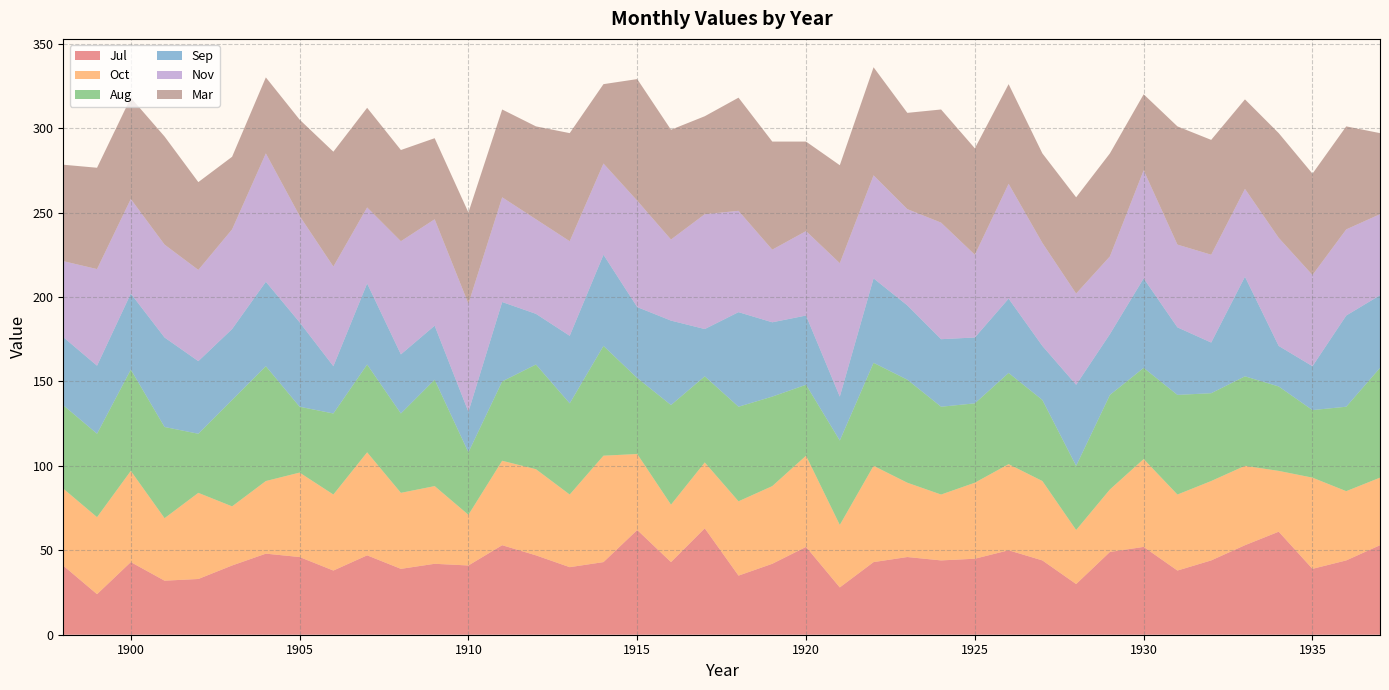

Reading left to right, list all the values displayed in this chart.

Jul: 40.9	24.0	43.0	32.0	33.0	41.0	48.0	46.0	38.0	47.0	39.0	42.0	41.0	53.0	47.0	40.0	43.0	62.0	43.0	63.0	35.0	42.0	52.0	28.0	43.0	46.0	44.0	45.0	50.0	44.0	30.0	49.0	52.0	38.0	44.0	53.0	61.0	39.0	44.0	53.0
Oct: 45.6	45.6	54.0	37.0	51.0	35.0	43.0	50.0	45.0	61.0	45.0	46.0	30.0	50.0	51.0	43.0	63.0	45.0	34.0	39.0	44.0	46.0	54.0	37.0	57.0	44.0	39.0	45.0	51.0	47.0	32.0	37.0	52.0	45.0	47.0	47.0	36.0	54.0	41.0	40.0
Aug: 49.4	49.4	60.0	54.0	35.0	63.0	68.0	39.0	48.0	52.0	47.0	63.0	37.0	47.0	62.0	54.0	65.0	45.0	59.0	51.0	56.0	53.0	42.0	50.0	61.0	61.0	52.0	47.0	54.0	48.0	38.0	56.0	54.0	59.0	52.0	53.0	50.0	40.0	50.0	65.0
Sep: 40.3	40.3	45.0	53.0	43.0	42.0	50.0	50.0	28.0	48.0	35.0	32.0	24.0	47.0	30.0	40.0	54.0	42.0	50.0	28.0	56.0	44.0	41.0	26.0	50.0	44.0	40.0	39.0	44.0	32.0	48.0	36.0	53.0	40.0	30.0	59.0	24.0	26.0	54.0	43.0
Nov: 45.0	57.2	56.0	55.0	54.0	59.0	76.0	63.0	59.0	45.0	67.0	63.0	64.0	62.0	56.0	56.0	54.0	63.0	48.0	68.0	60.0	43.0	50.0	79.0	61.0	57.0	69.0	49.0	68.0	61.0	54.0	46.0	64.0	49.0	52.0	52.0	64.0	54.0	51.0	48.0
Mar: 57.1	60.0	60.0	64.0	52.0	43.0	45.0	57.0	68.0	59.0	54.0	48.0	54.0	52.0	55.0	64.0	47.0	72.0	65.0	58.0	67.0	64.0	53.0	58.0	64.0	57.0	67.0	63.0	59.0	53.0	57.0	61.0	45.0	70.0	68.0	53.0	62.0	60.0	61.0	48.0